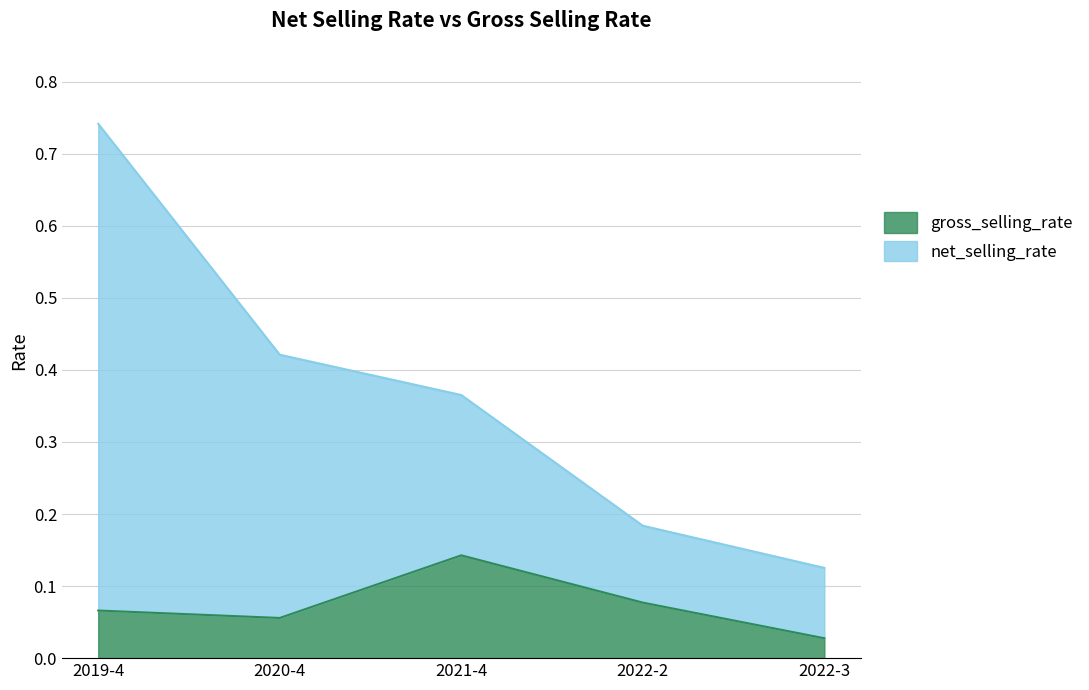

What position from the right is 2021-4?

3